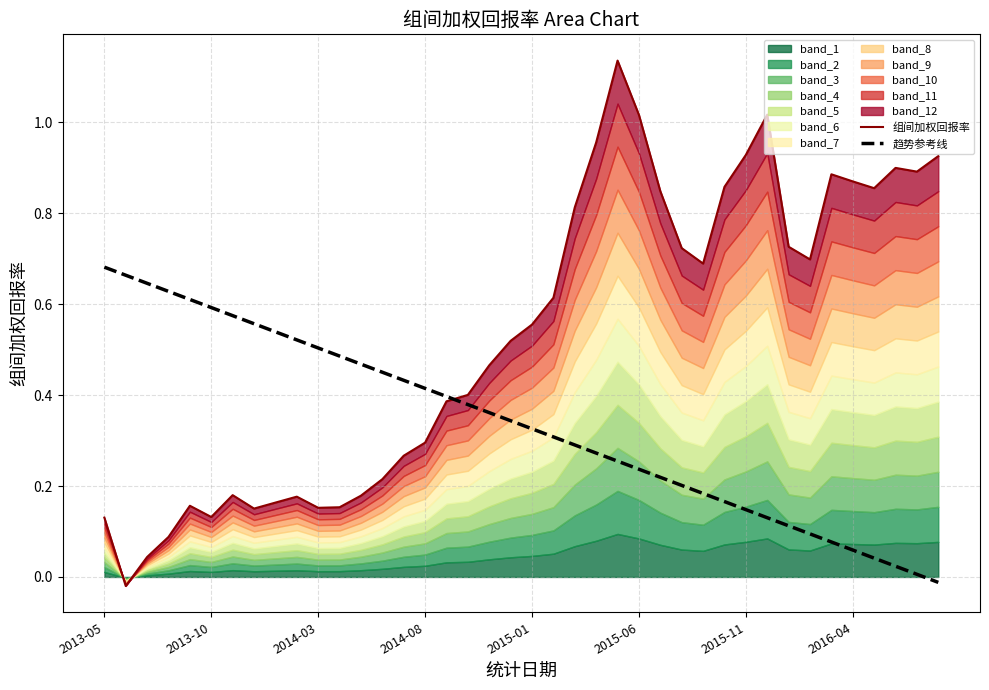

True or false: 组间加权回报率 has a value of 0.9 at 2016-04.

True